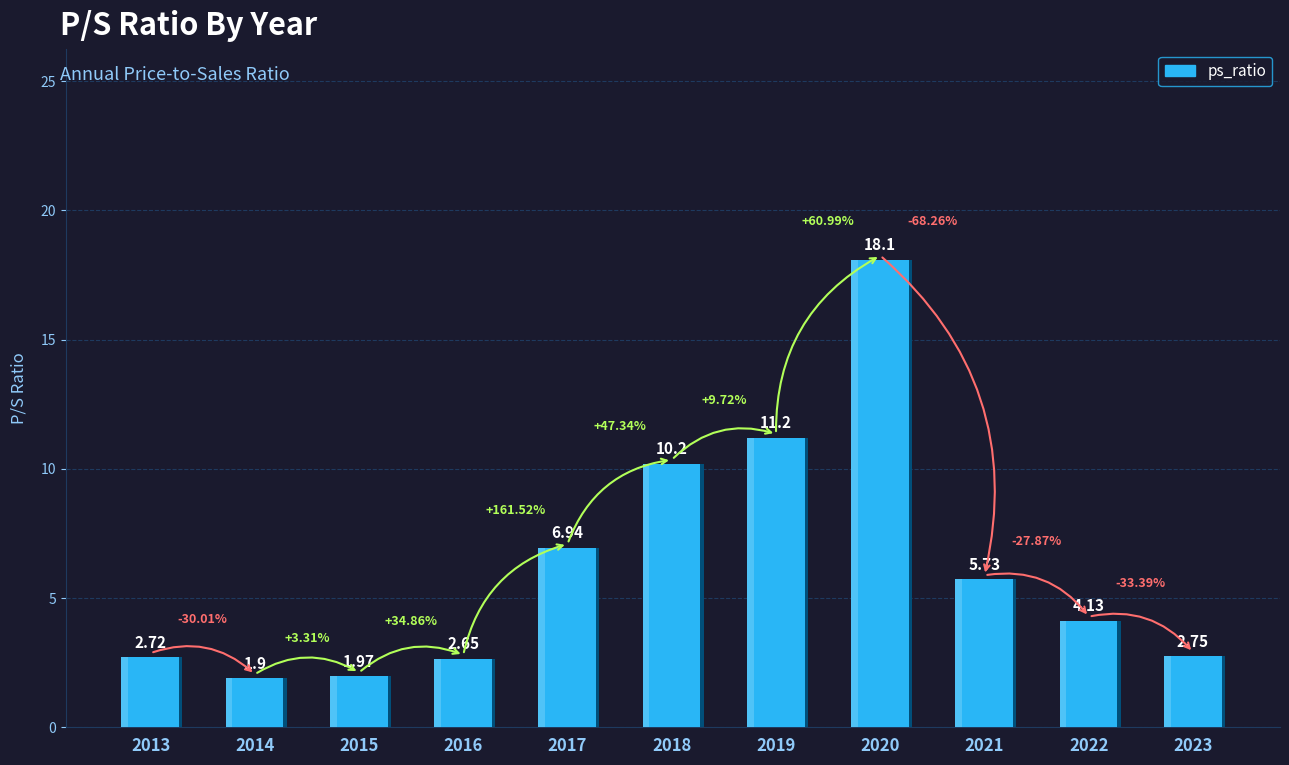

What value does the data have at 2016?

2.6